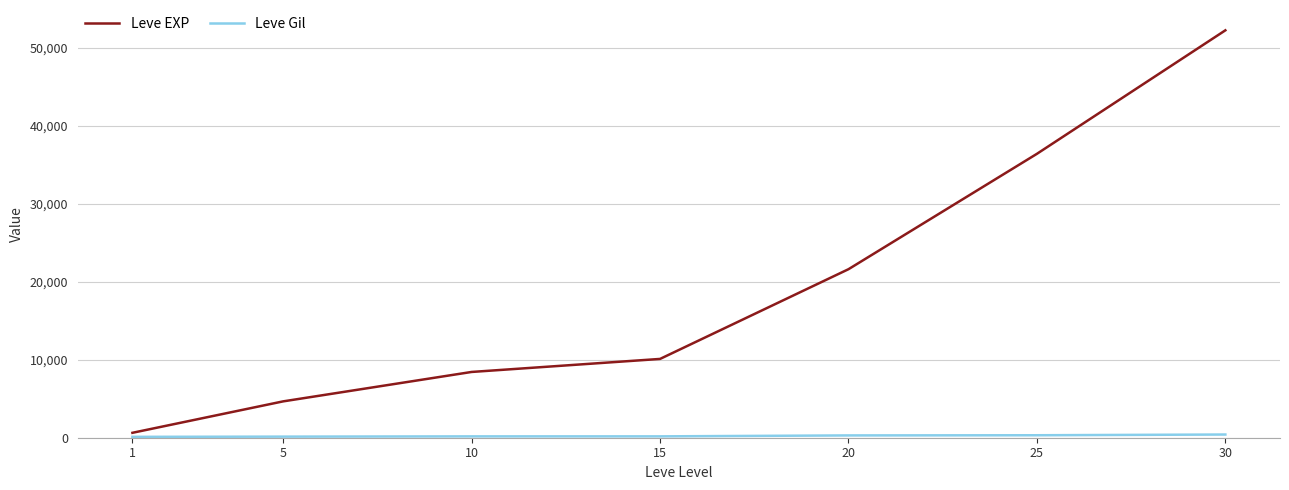

What is the maximum value shown in the chart?

52220